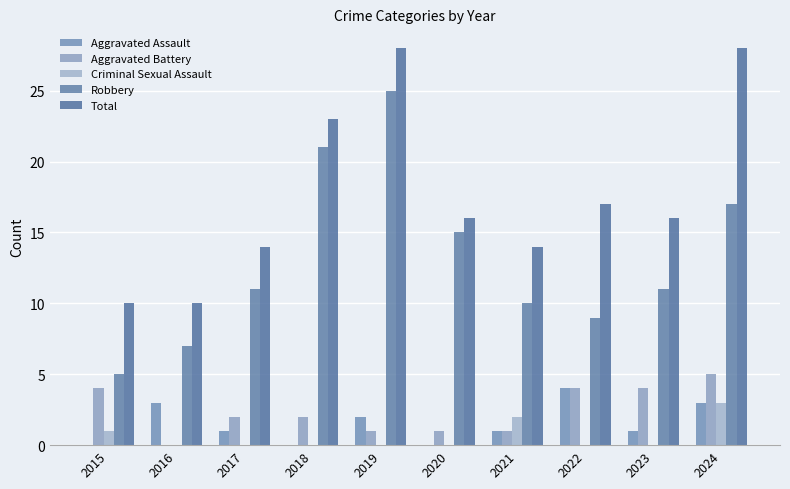

Which has a higher value, 2021 or 2019?

2019